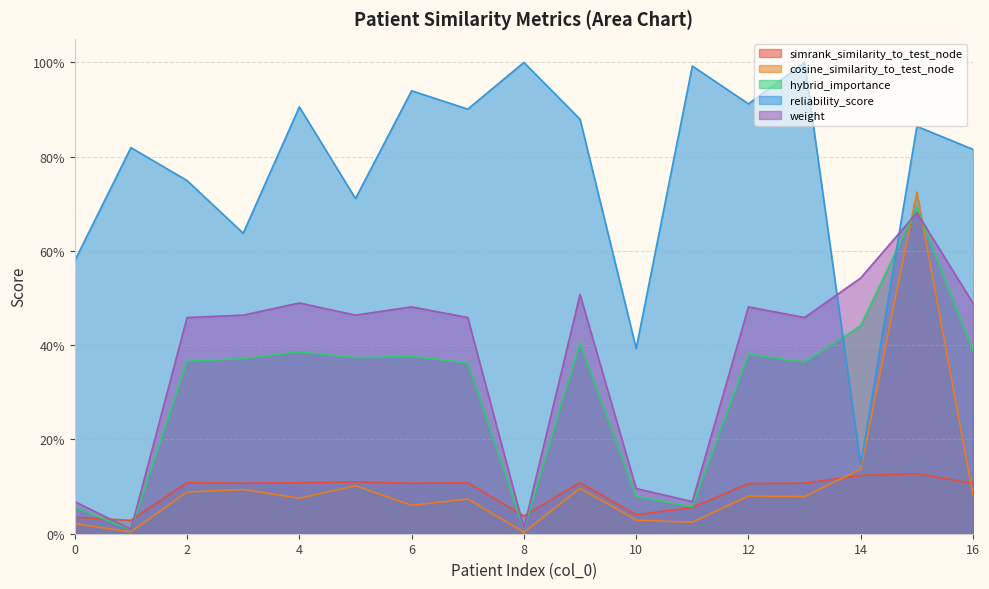

Where is the first local minimum for cosine_similarity_to_test_node?

1